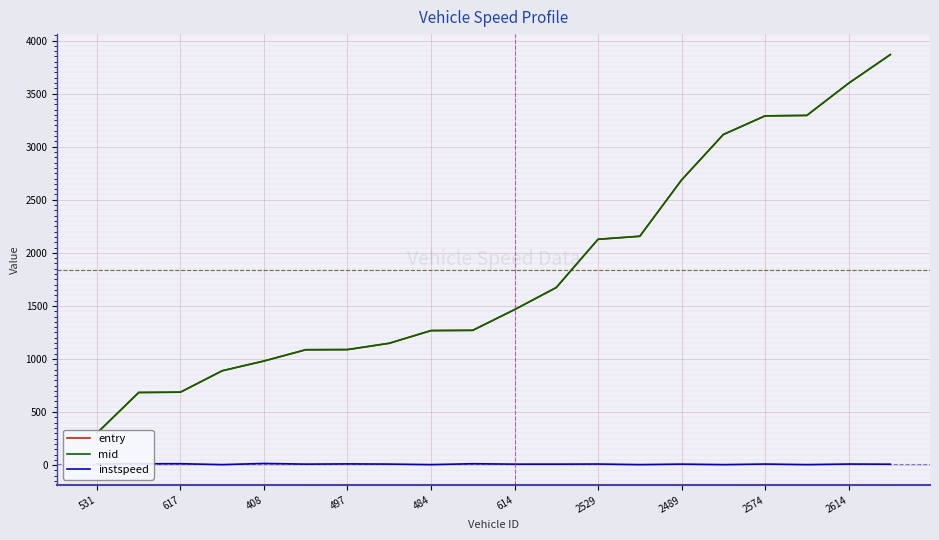

Is it true that instspeed equals 11.2 at 531?

True